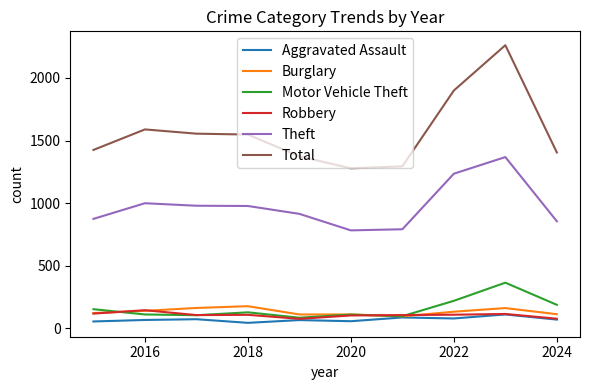

How many values in the Motor Vehicle Theft series are below 127?

5